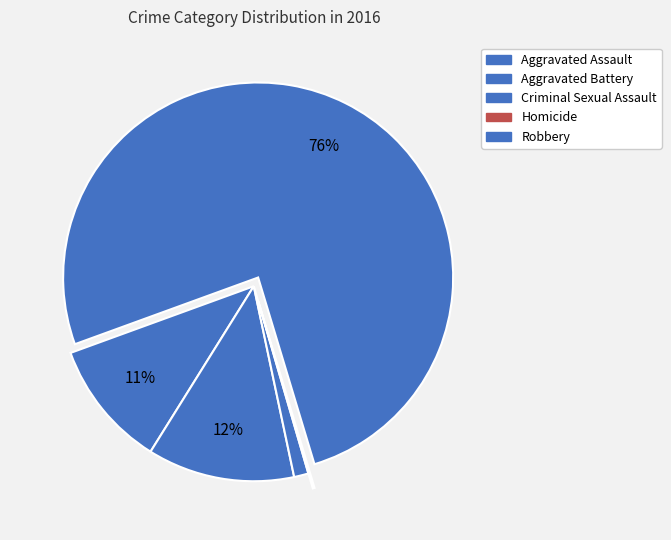

Do Criminal Sexual Assault and Aggravated Assault together represent more than half of the pie?

No